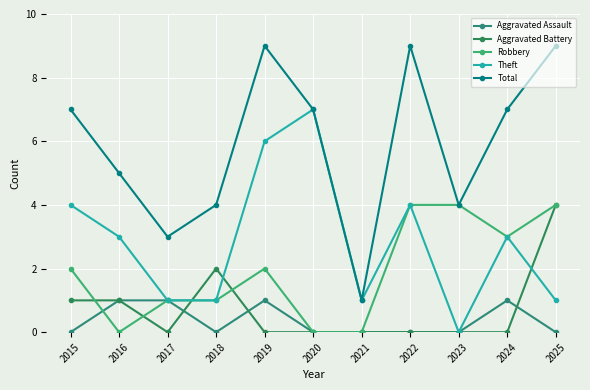

How many series are shown in this chart?

5